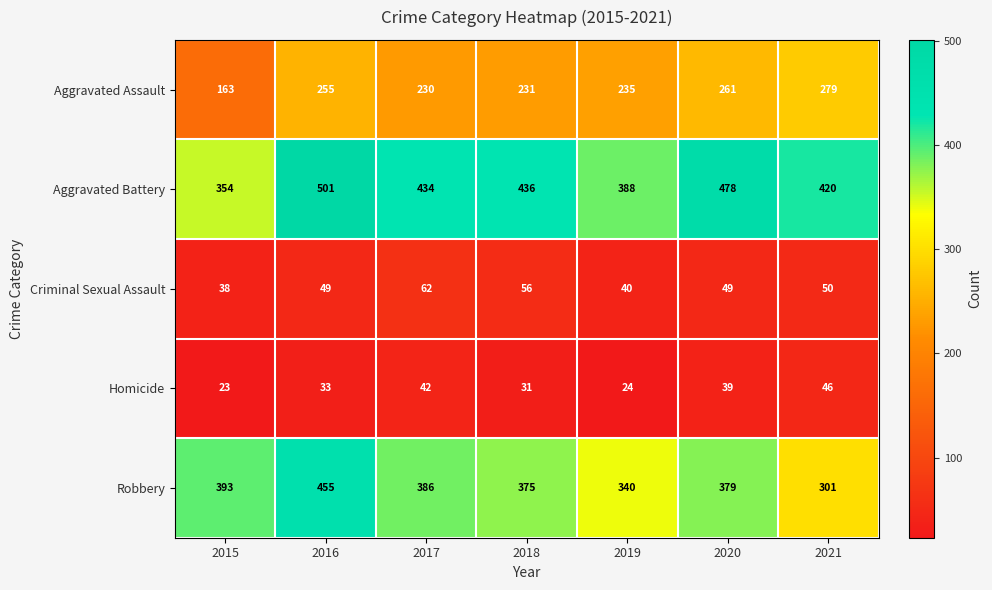

What is the sum of all Criminal Sexual Assault values?

344